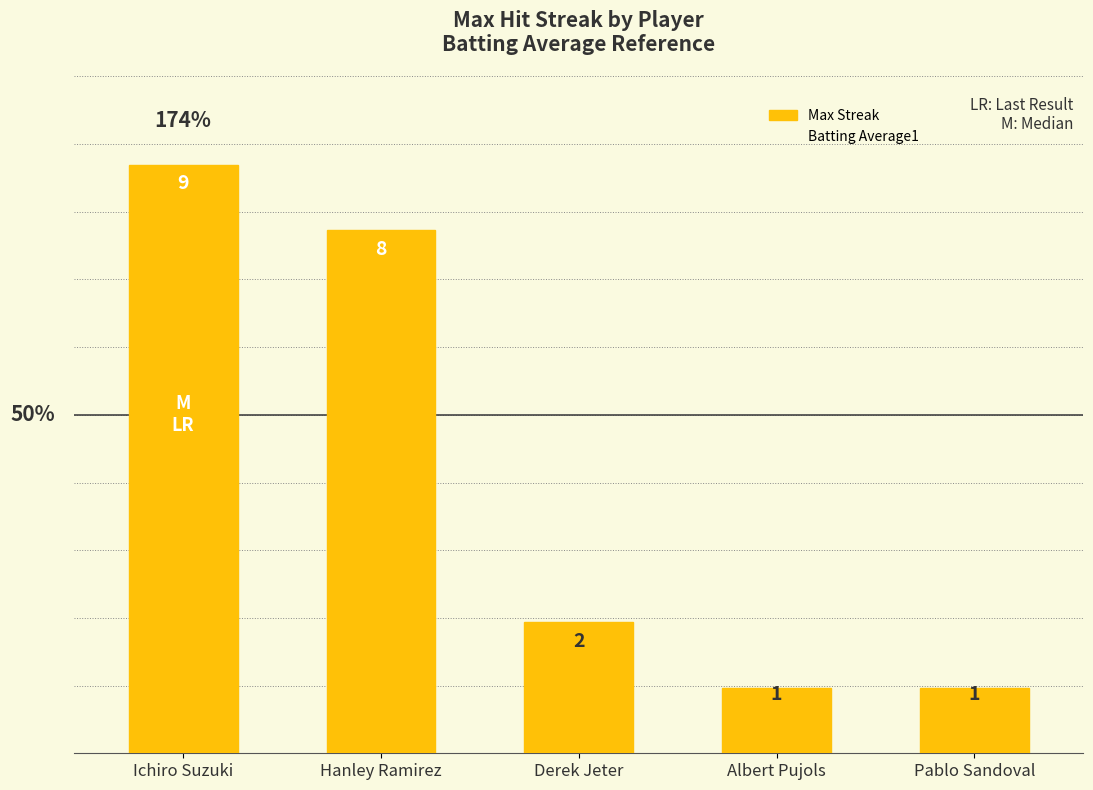

At which label does Max Streak reach its peak?

Ichiro Suzuki